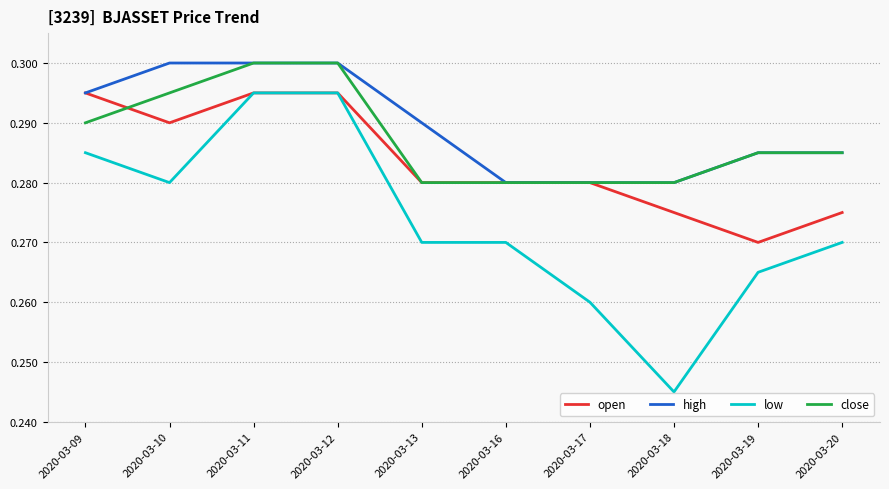

True or false: close has a value of 0.3 at 2020-03-12.

True